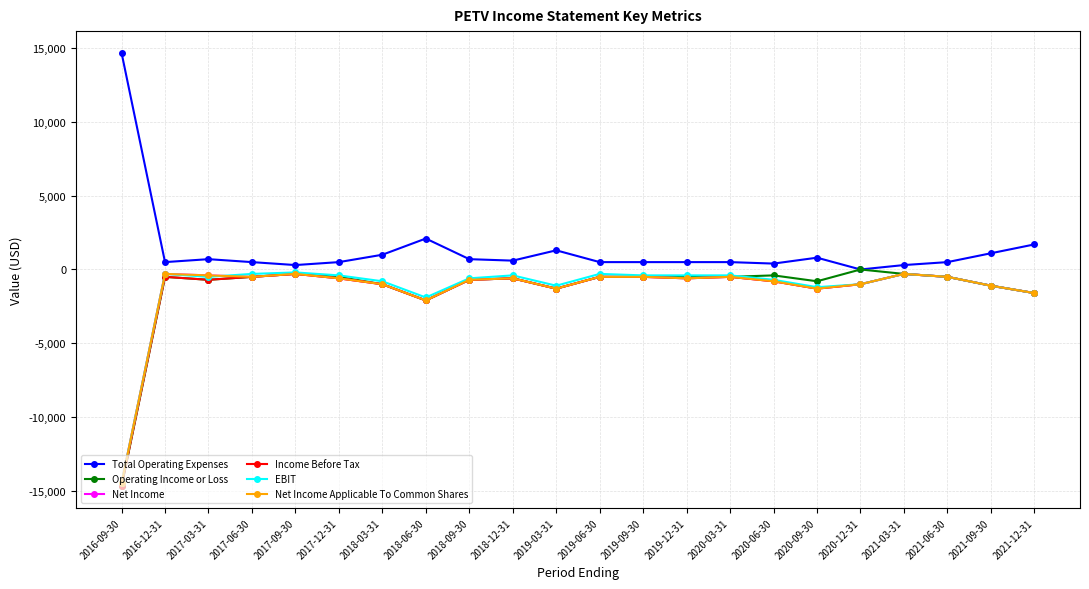

What is the label of the 5th point from the left?

2017-09-30